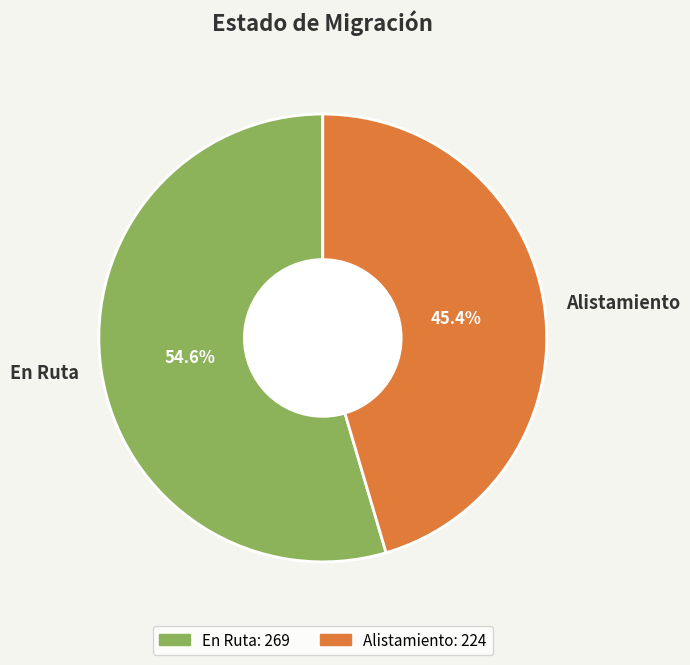

To the nearest percent, what percentage of the pie is En Ruta?

55%